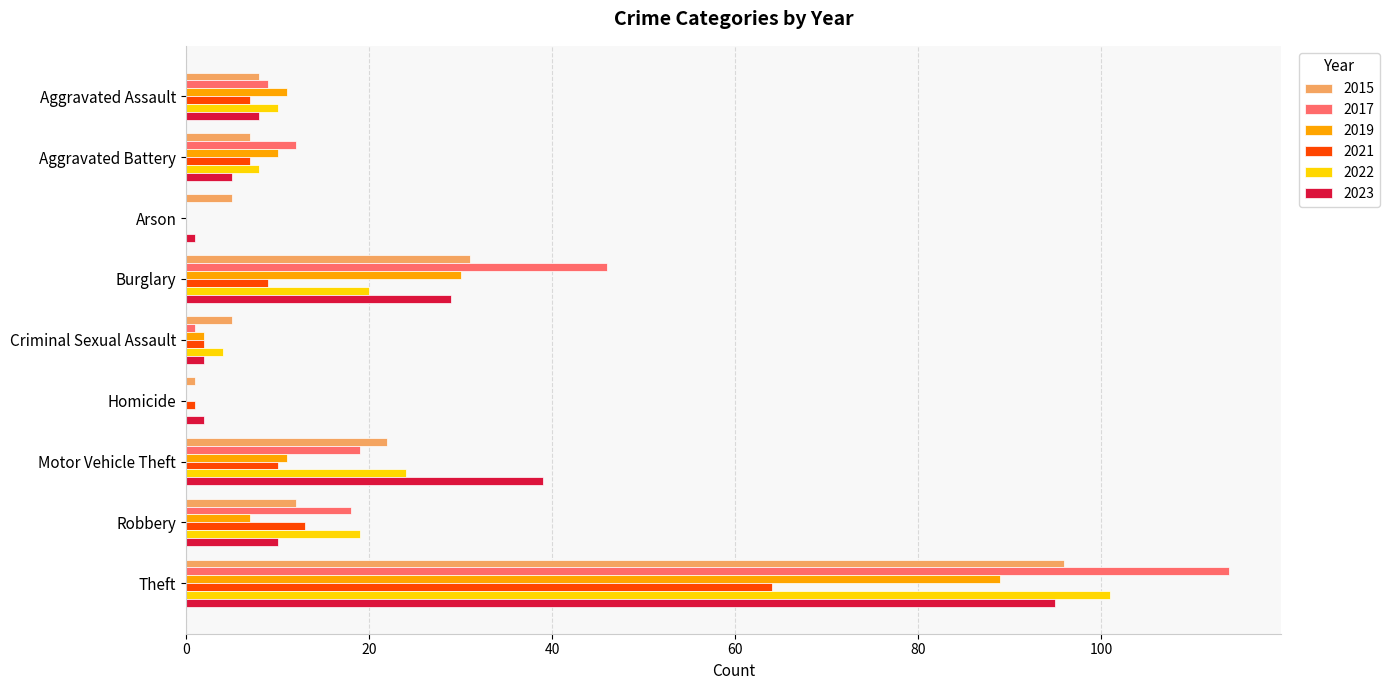

How many series are shown in this chart?

6